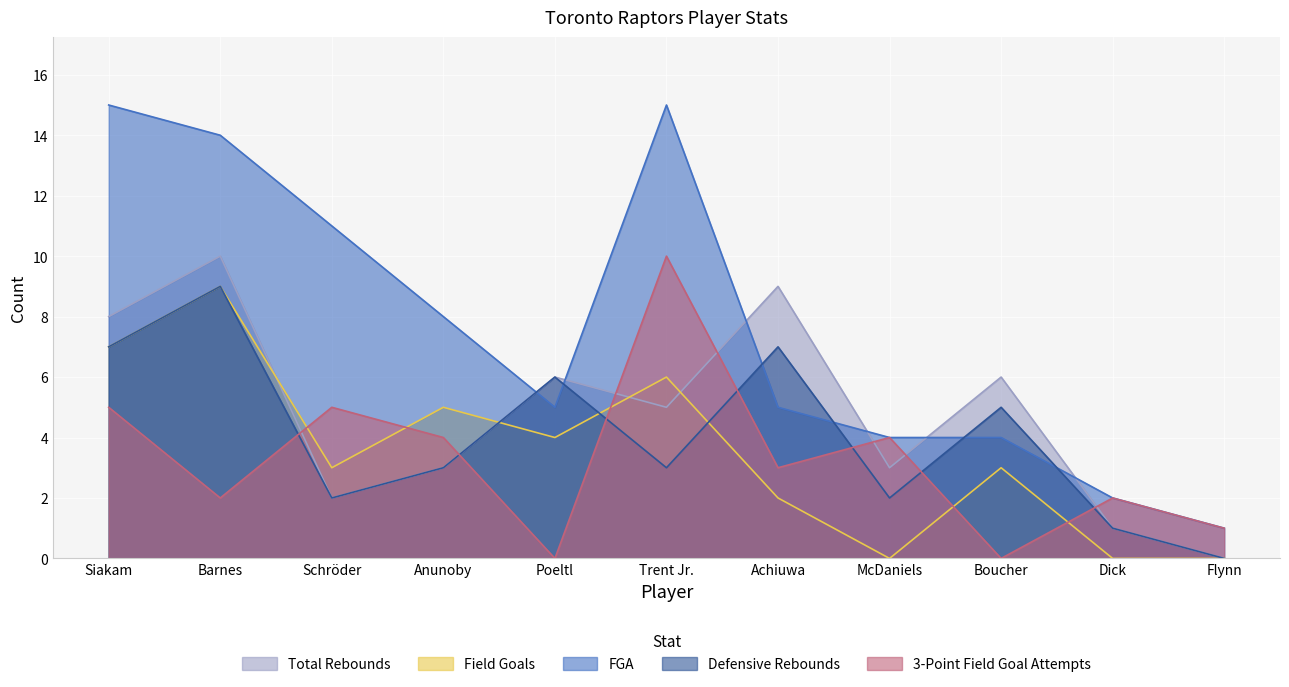

True or false: Field Goals has a value of -5 at McDaniels.

False